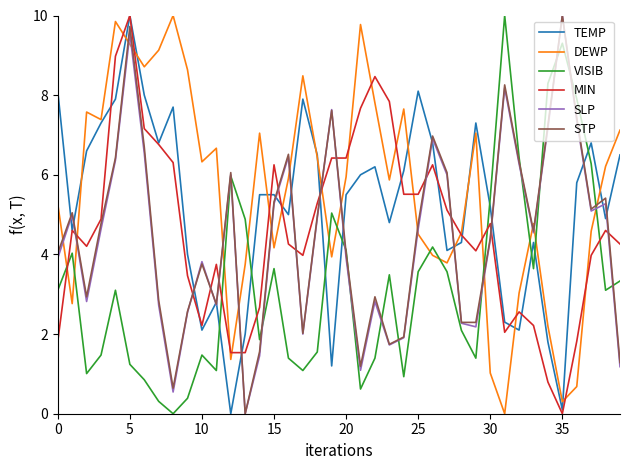

True or false: SLP and MIN intersect in this chart.

True